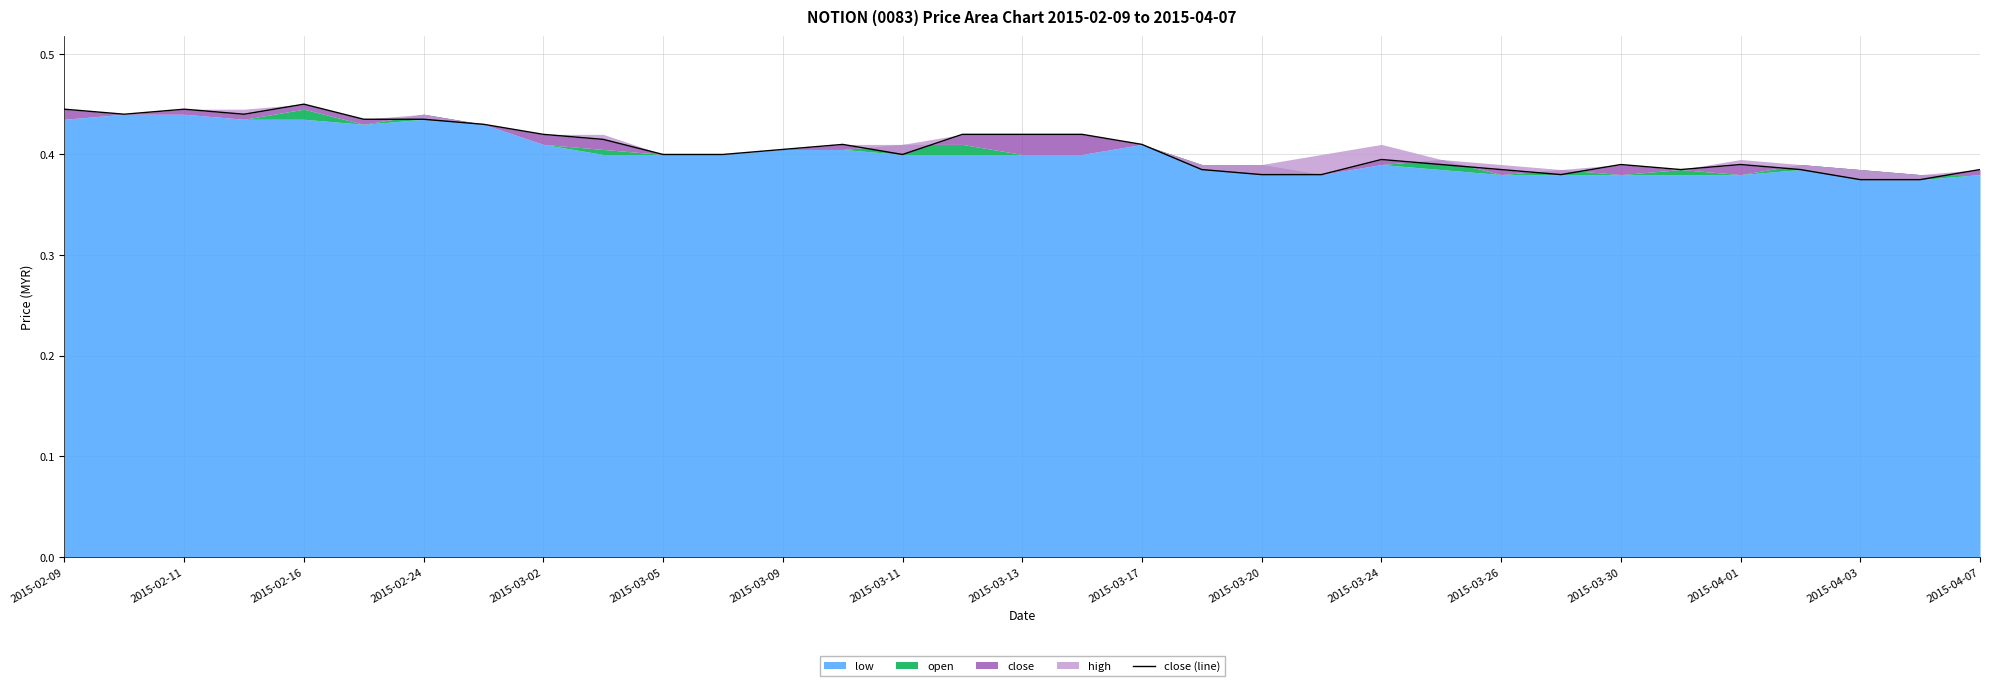

What position from the left is 2015-03-05?

6